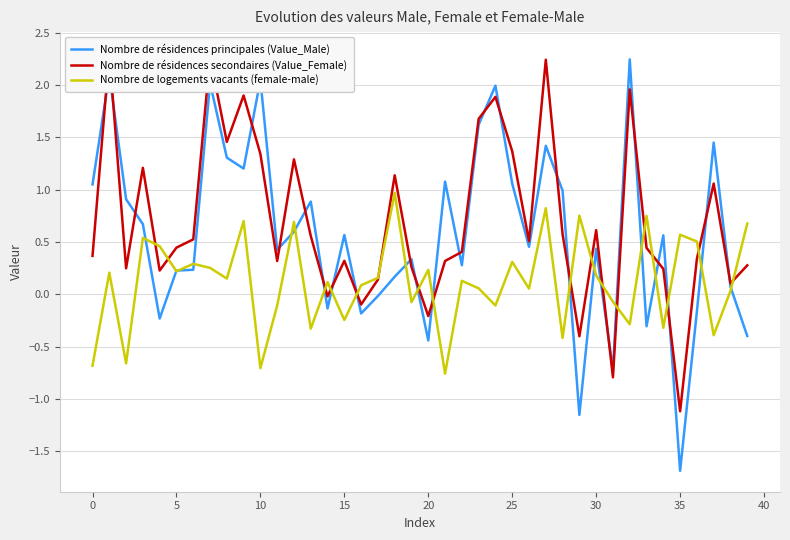

How many interior local peaks does the Nombre de résidences principales (Value_Male) series have?

13